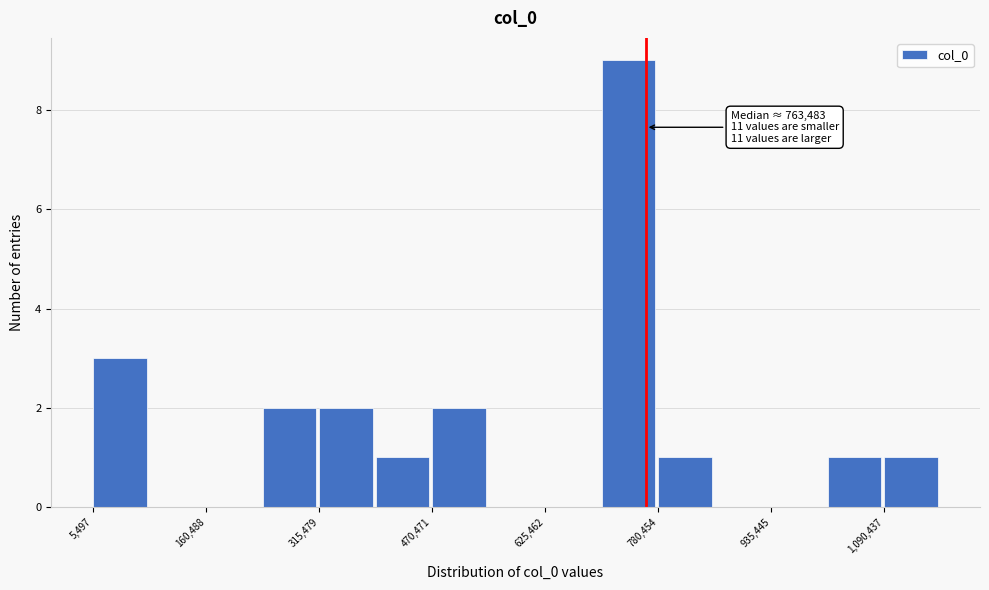

Read against the x-axis, roughly where is the centre of the tallest bar?

740000